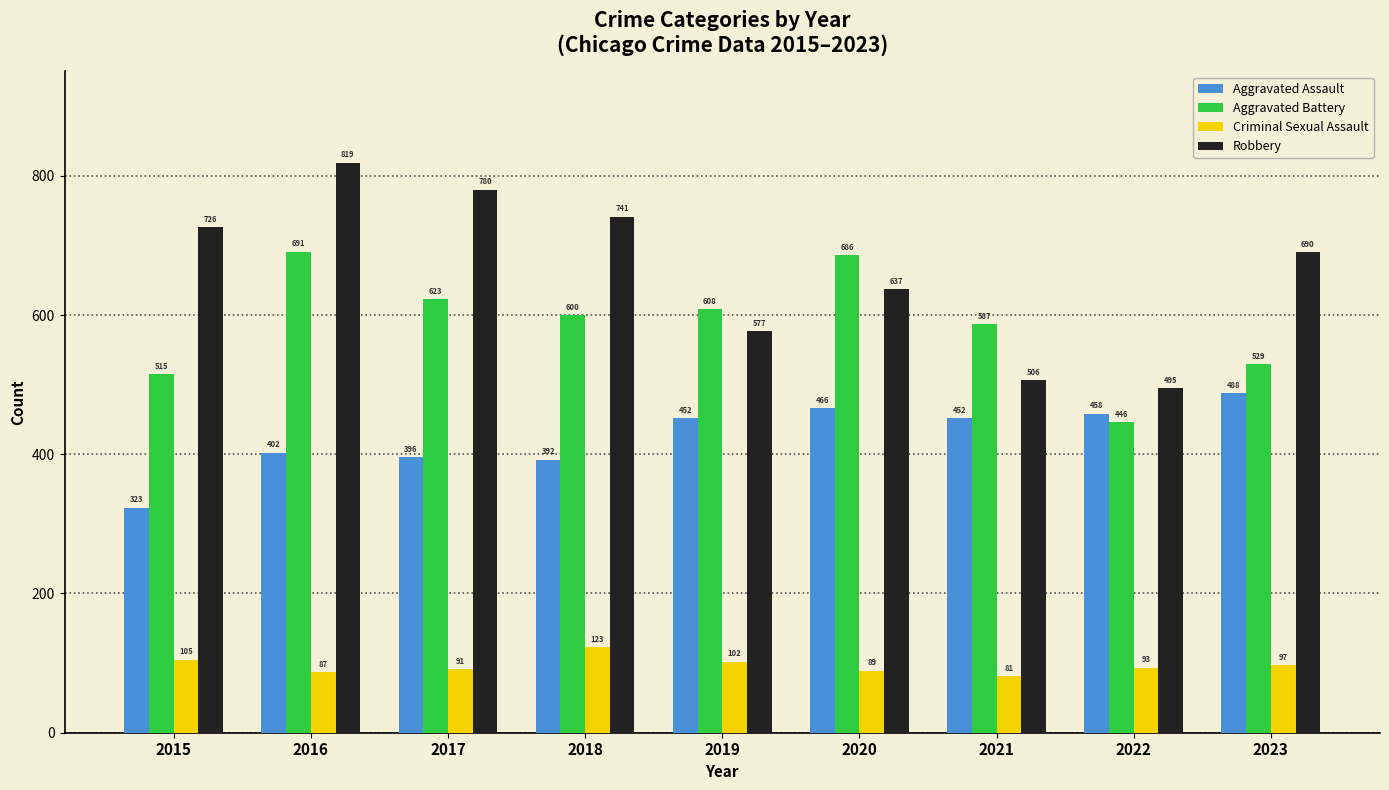

How many bars are there in each group?

4